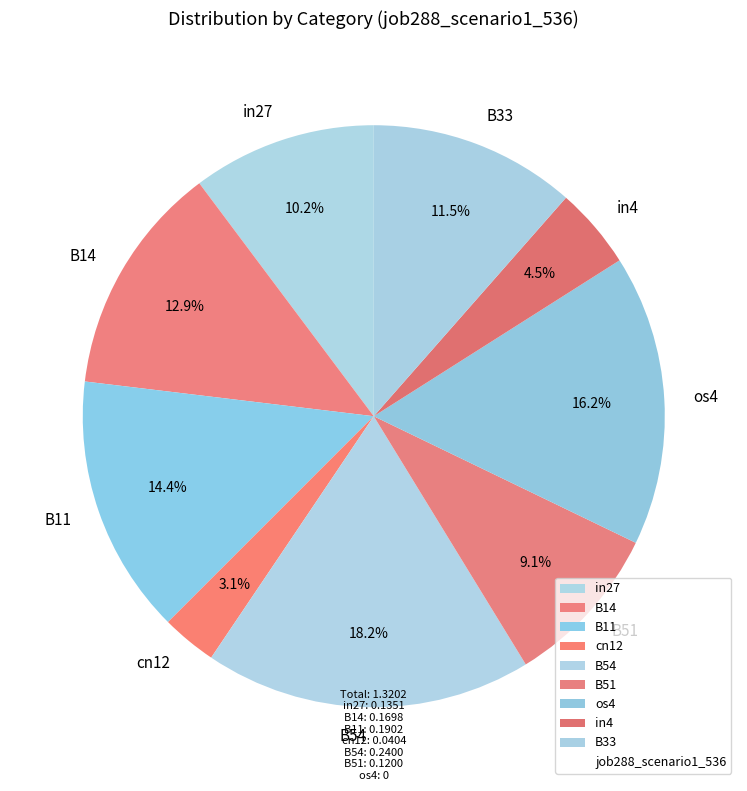

What percentage do B11 and in4 together represent?

18.9%